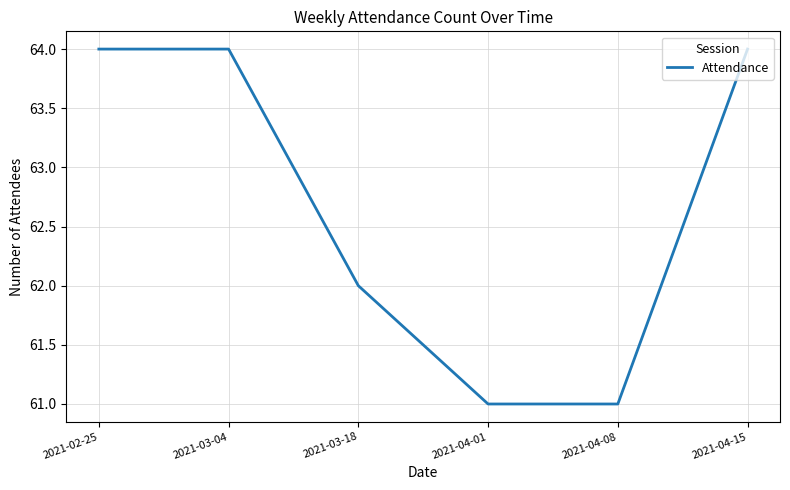

Count the number of categories in the chart.

6